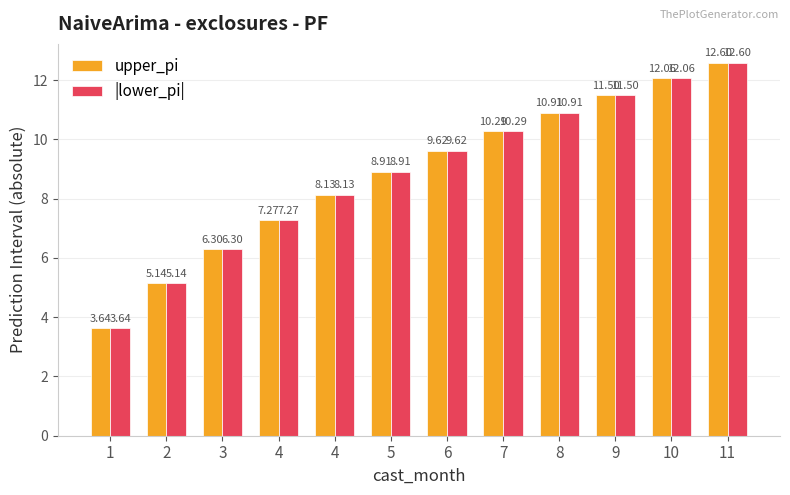

List the series in order of their peak value, highest first.

upper_pi, |lower_pi|